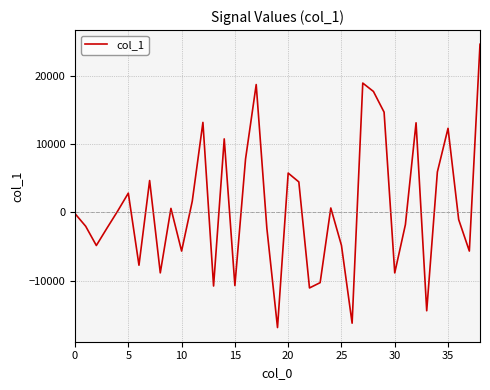

What is the maximum value shown in the chart?

24644.4